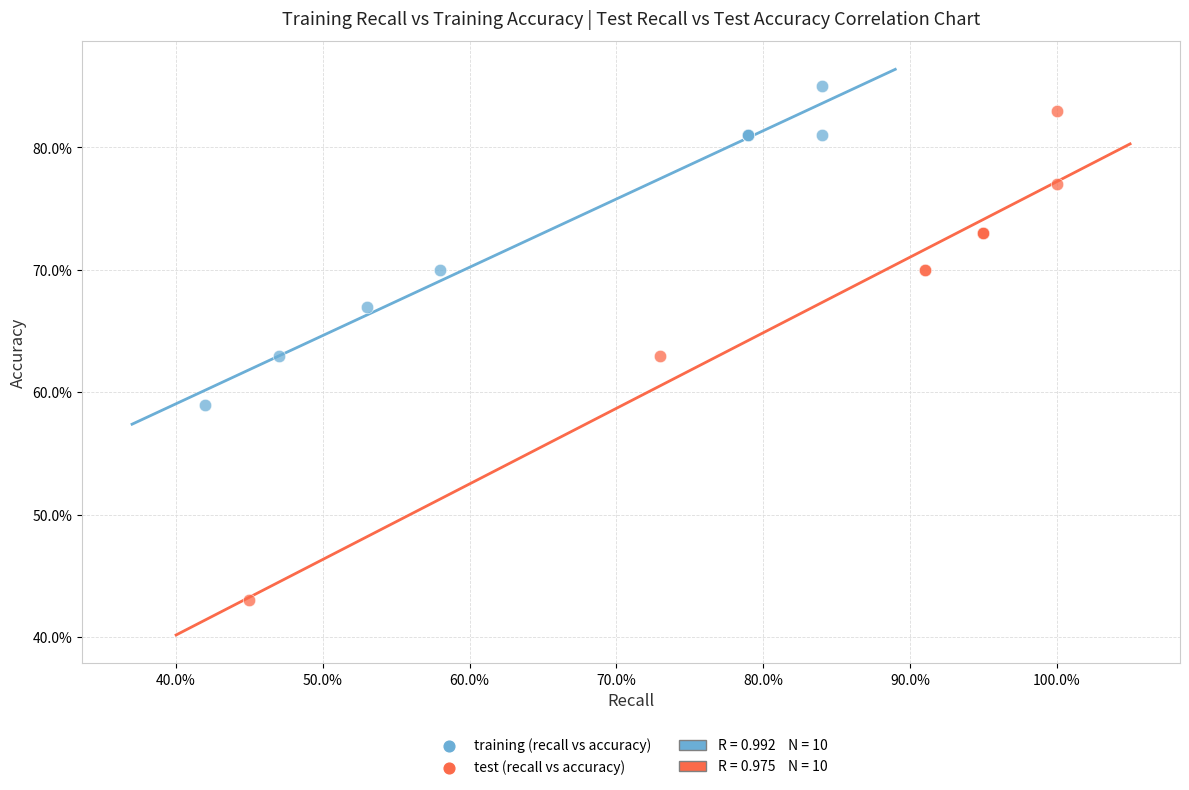

Which series has the widest spread of Y values?

test (recall vs accuracy)